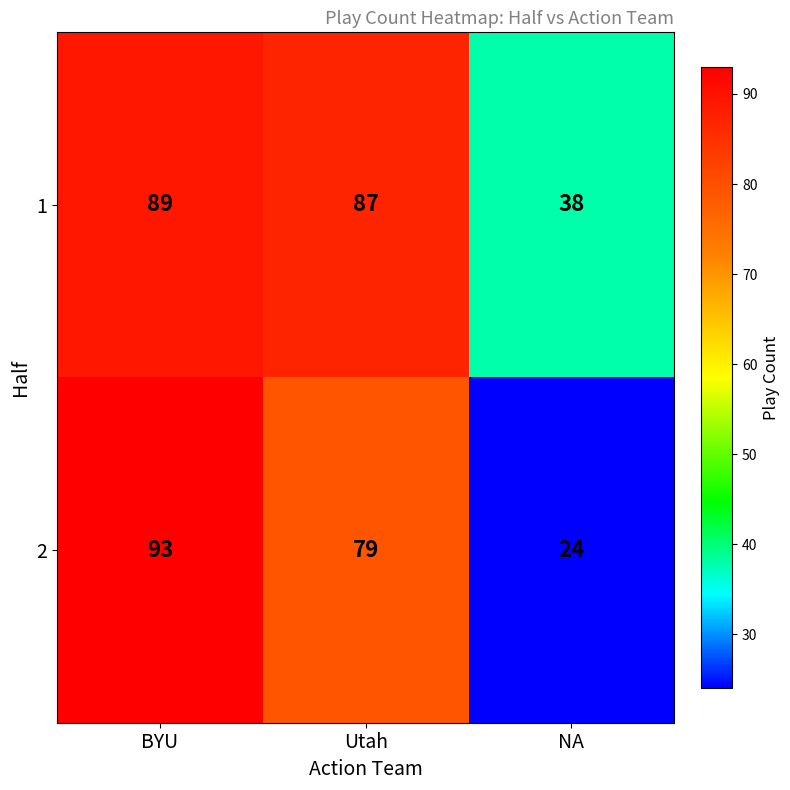

Reading left to right, what are all the values shown in this chart?

1: BYU=89	Utah=87	NA=38
2: BYU=93	Utah=79	NA=24